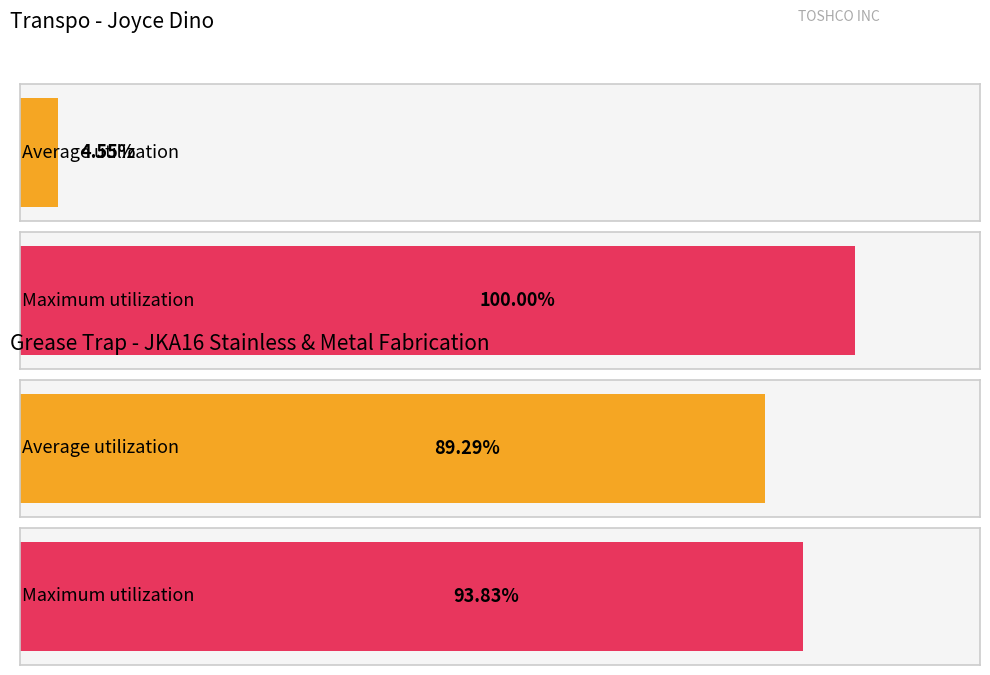

What are all the series names shown in the legend?

Average utilization, Maximum utilization